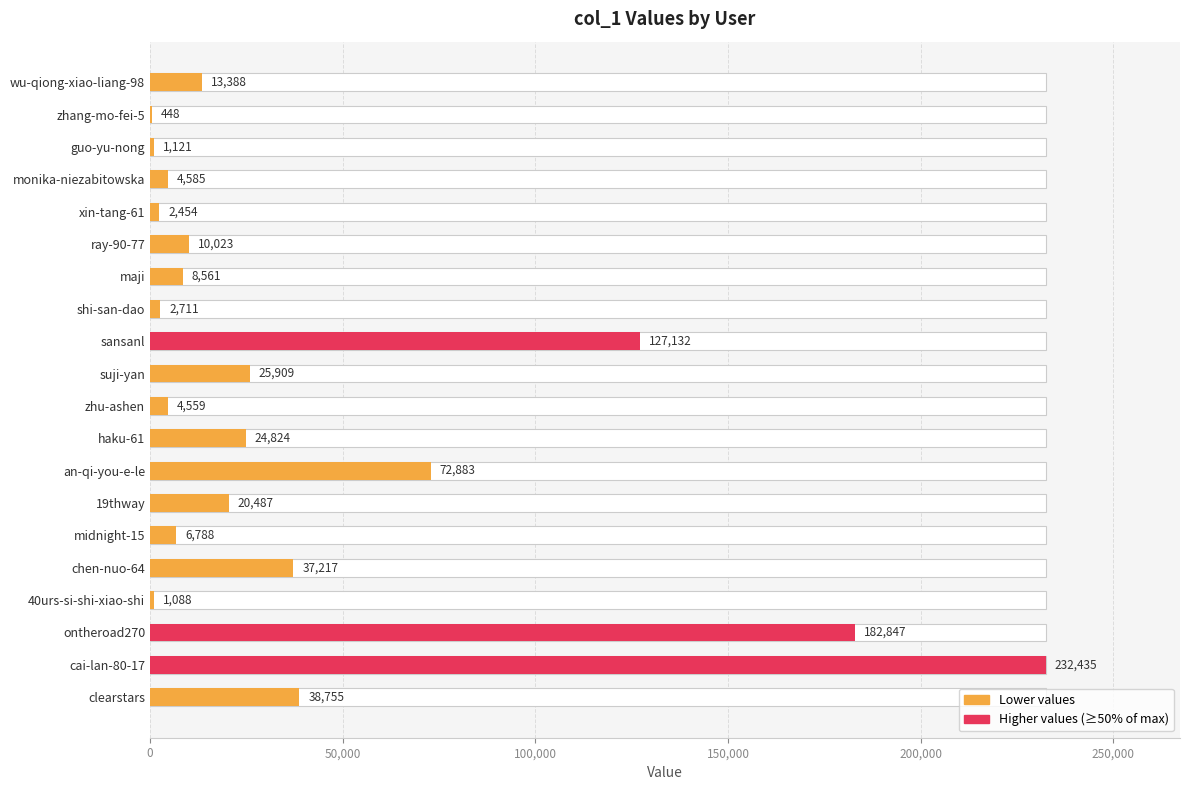

What is the difference between the values at zhu-ashen and 40urs-si-shi-xiao-shi?

3471